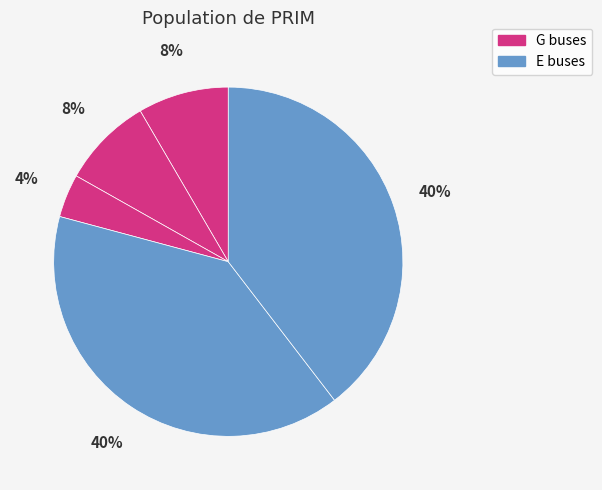

How many slices are in this pie chart?

5